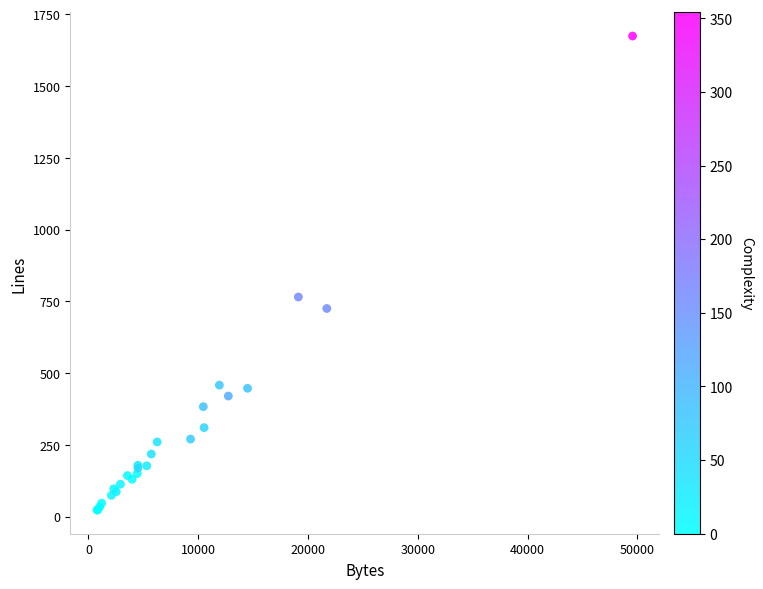

What Y value in the scatter plot is closest to 848?

765